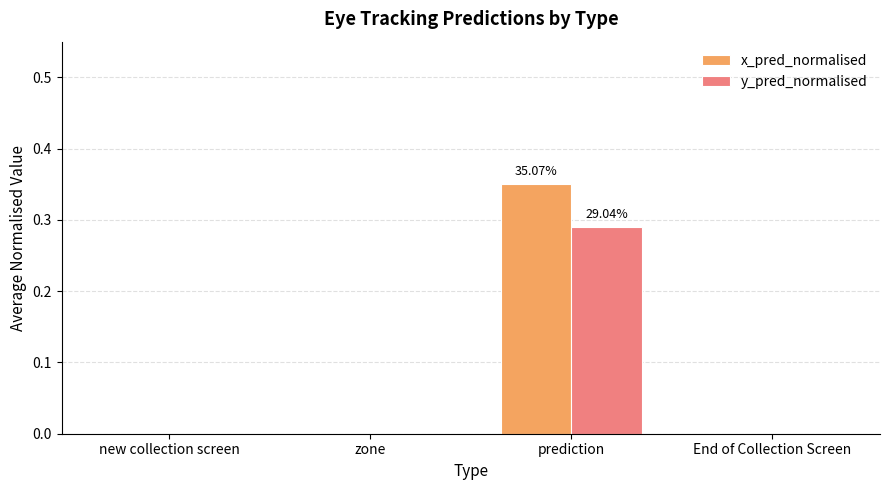

Is it true that y_pred_normalised equals 0.0 at zone?

True